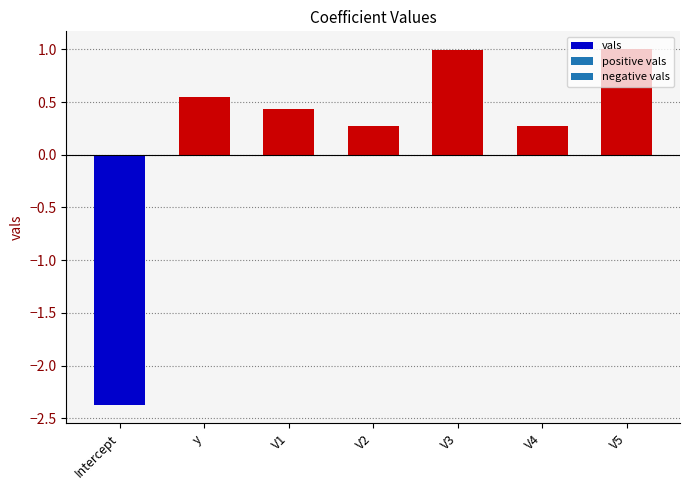

List the labels in order of value, smallest first.

Intercept, V4, V2, V1, y, V3, V5